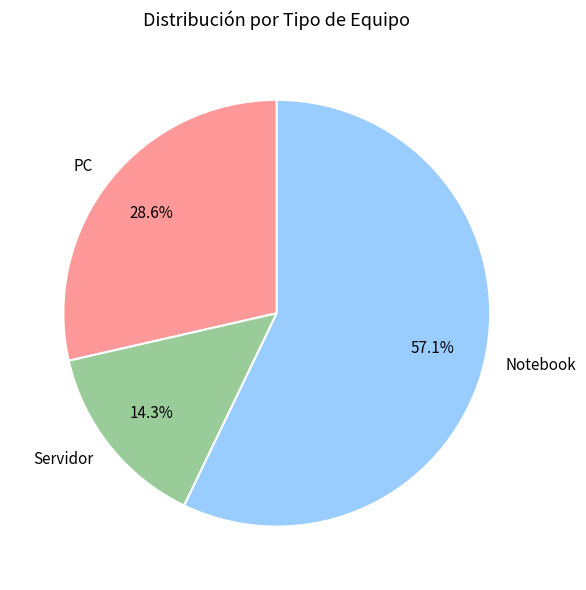

Rank the categories by value from highest to lowest.

Notebook, PC, Servidor